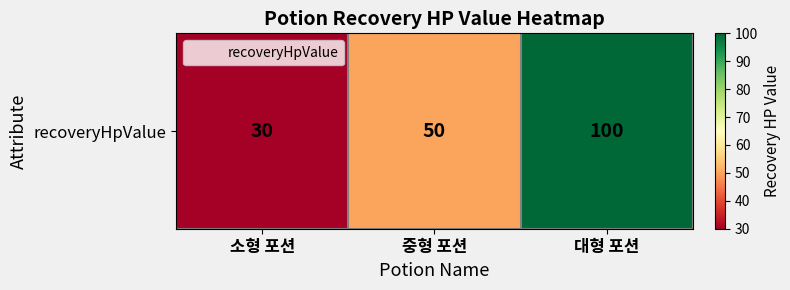

What is the sum of all values?

180